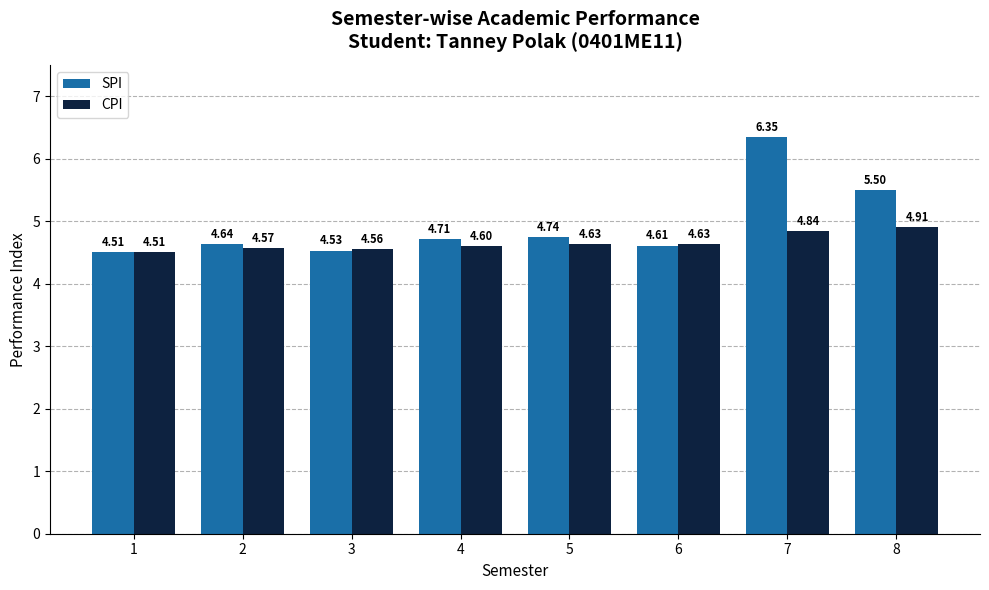

What is the total value across all series at 5?

9.4